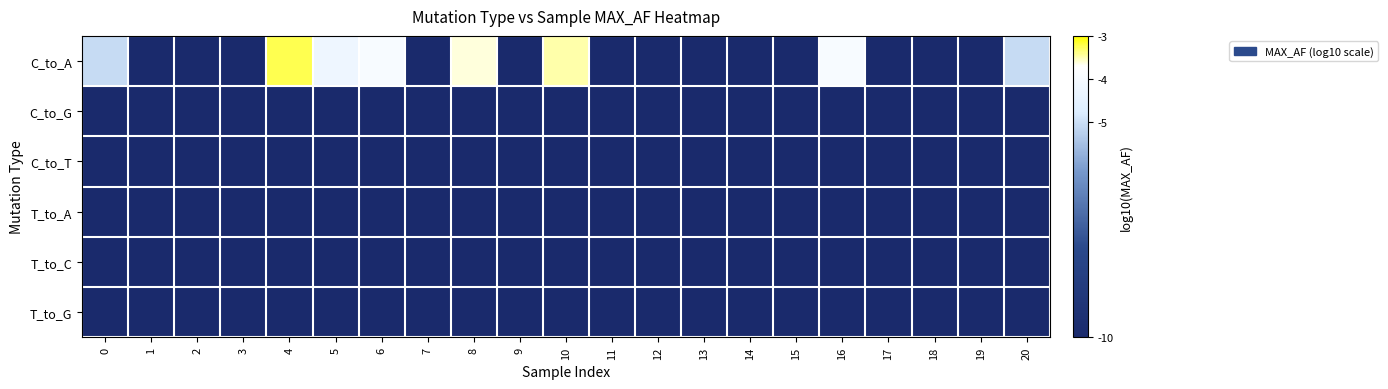

Which series has the largest range (max minus min)?

C_to_A